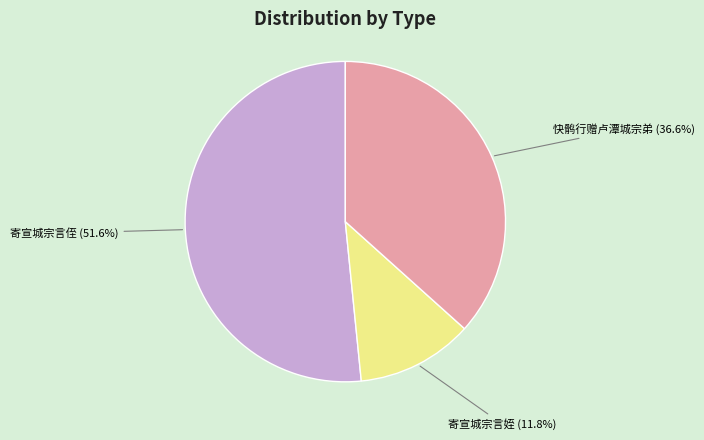

Does 寄宣城宗言侄 represent more than half of the total?

Yes